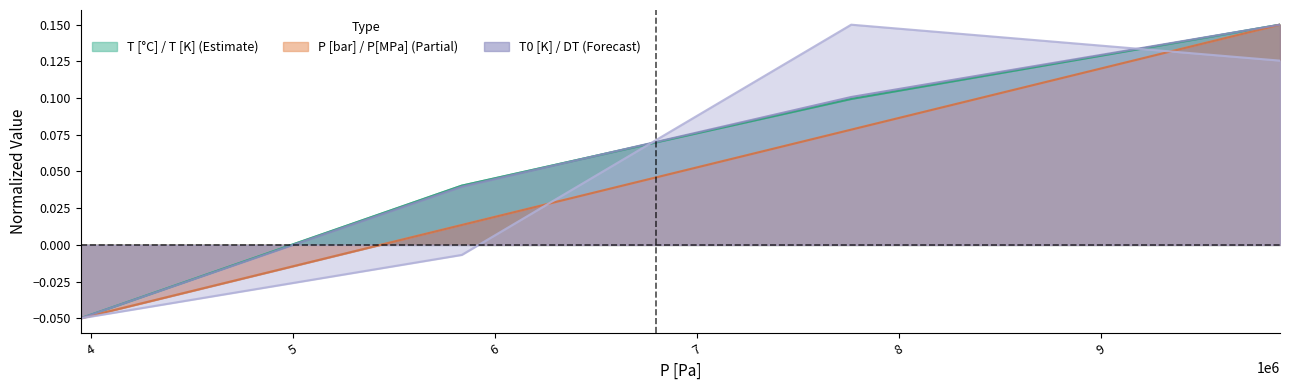

Rank the categories by P[MPa] value from lowest to highest.

3951000, 5837000, 7764000, 9886000